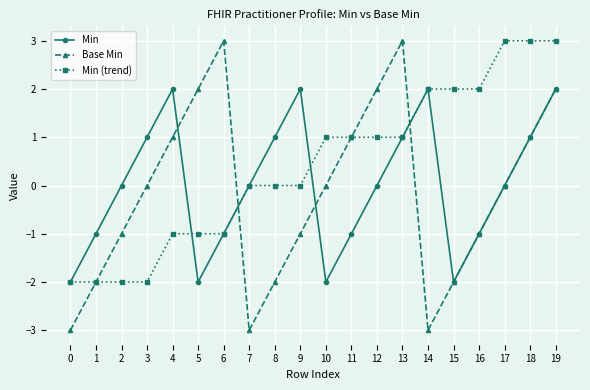

At which category is the sum across all series the highest?

19